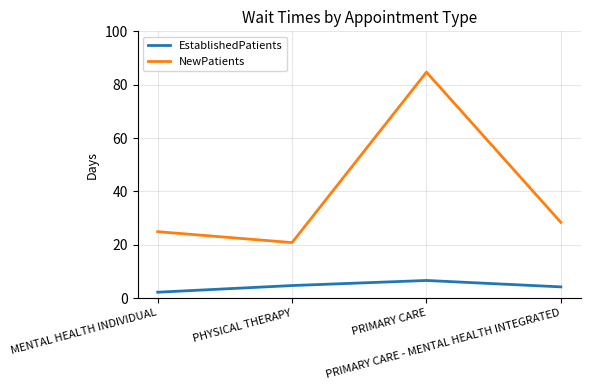

How many distinct data groups are displayed?

2